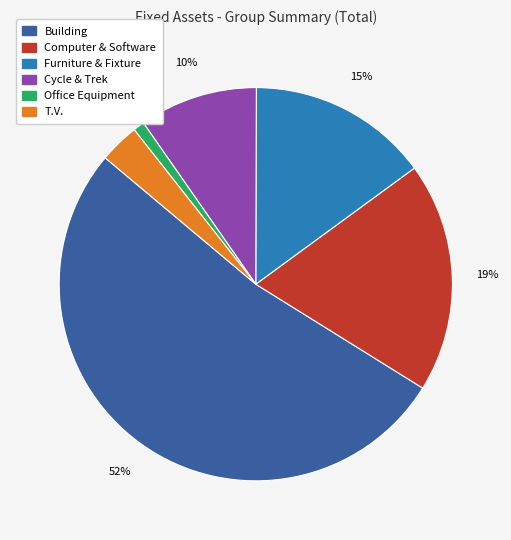

What percentage is NOT represented by T.V.?

96.7%